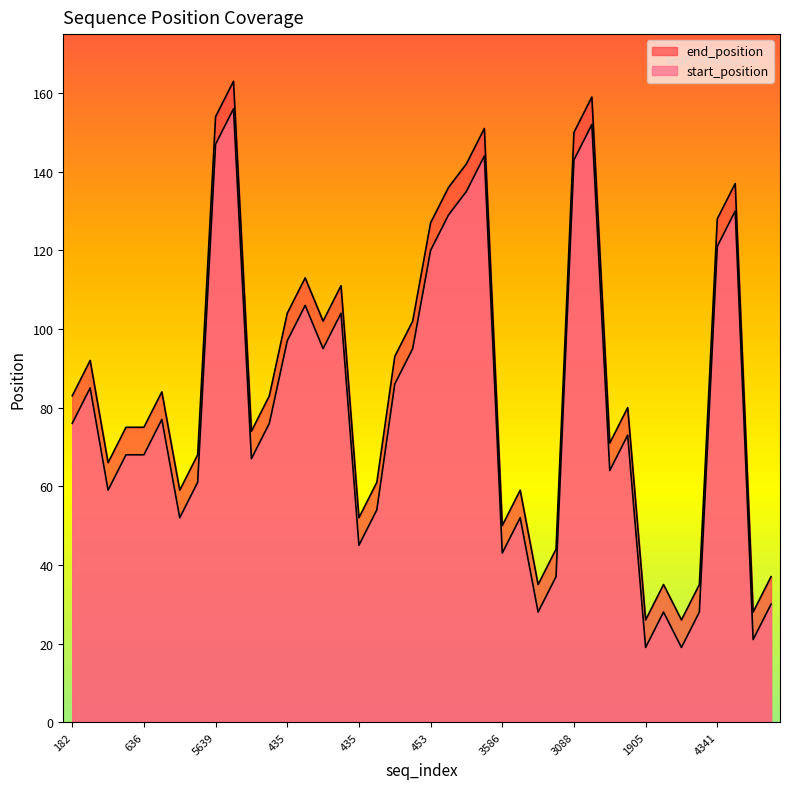

How many lines are shown in the chart?

2